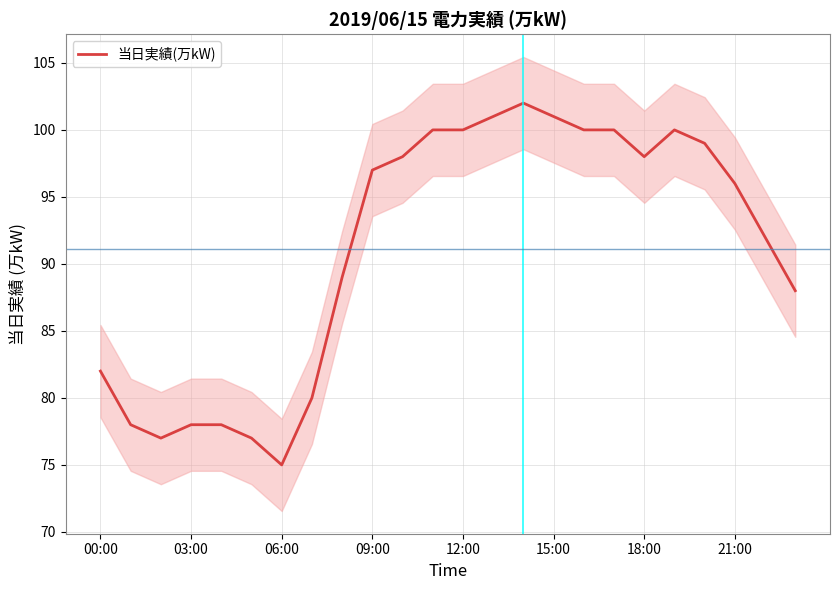

What is the difference between the maximum and second lowest values?

25